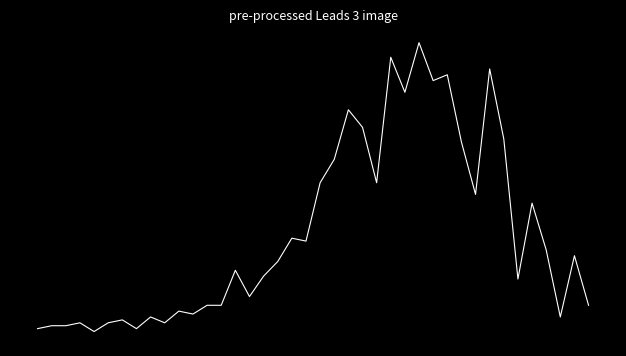

What is the difference between the maximum and minimum values?

2.5